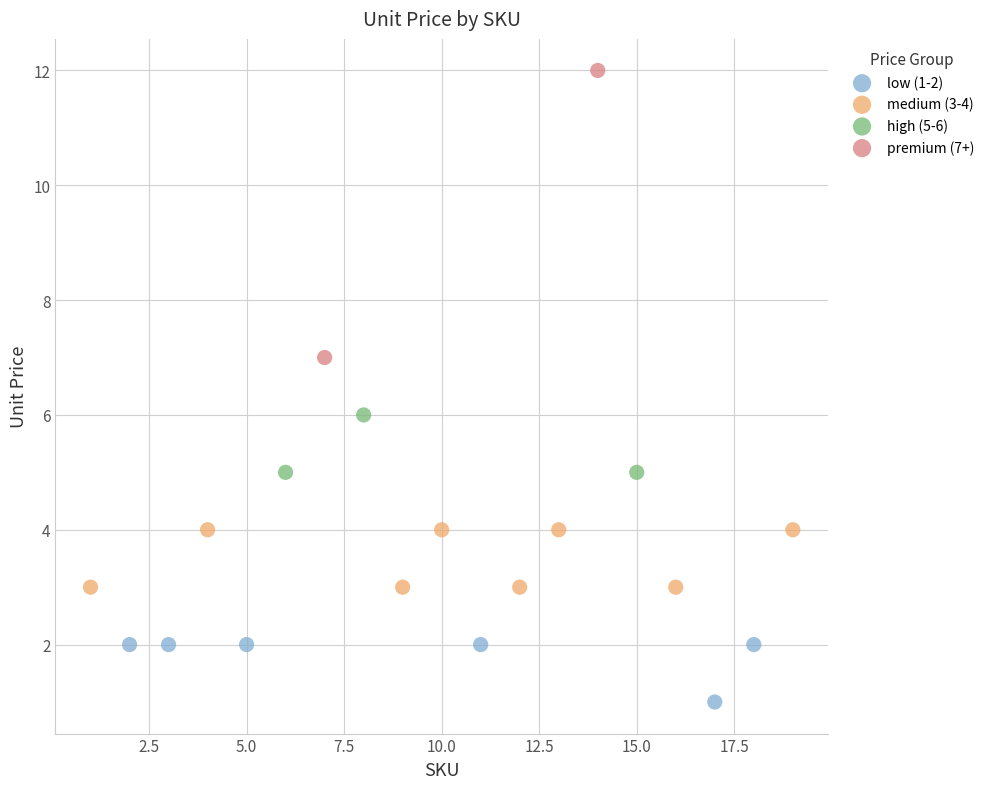

What are all the series names shown in the legend?

low (1-2), medium (3-4), high (5-6), premium (7+)